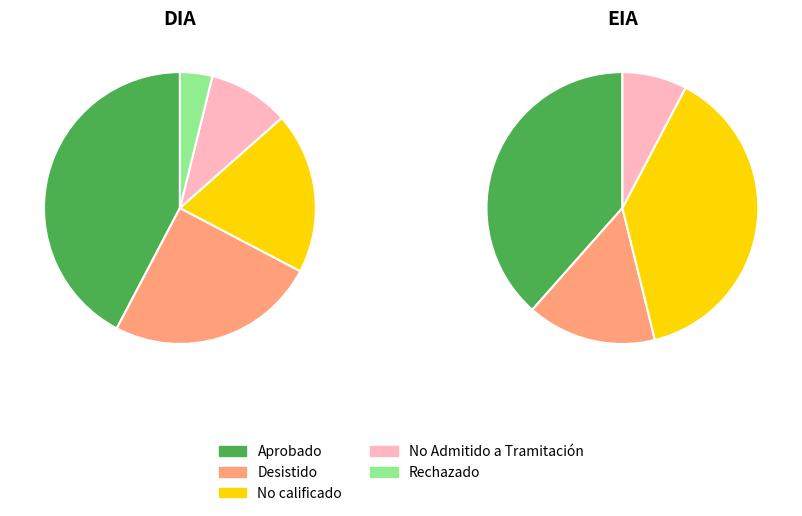

To the nearest percent, what percentage of the pie is EIA?

20%